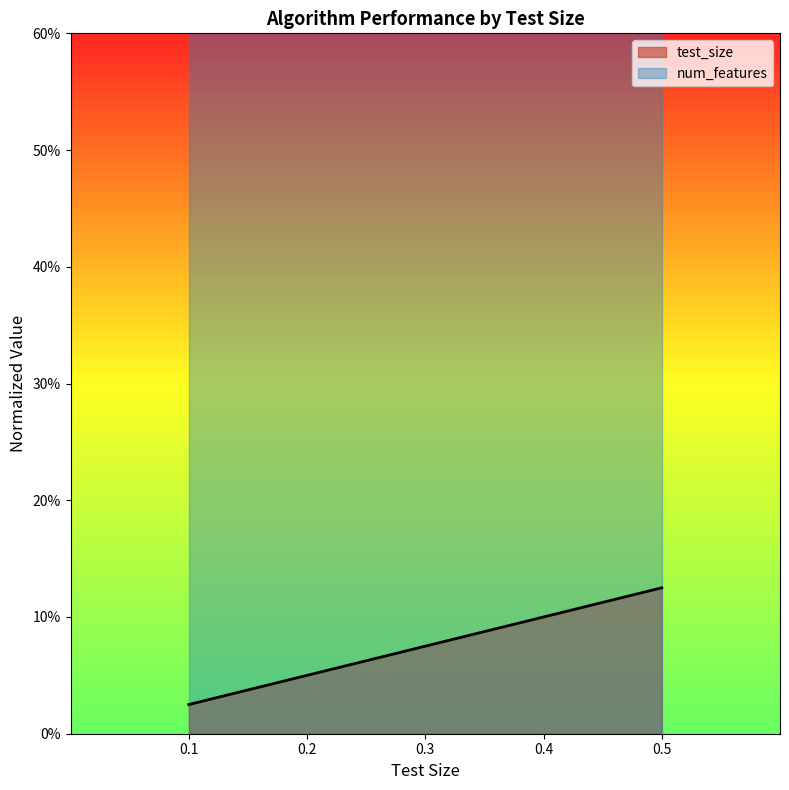

How many lines are shown in the chart?

1